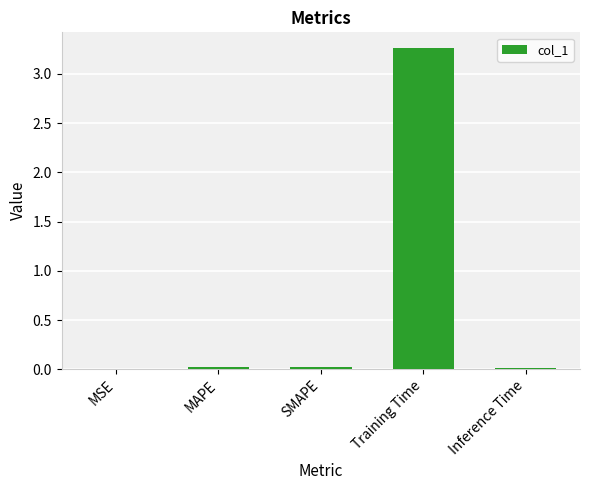

Are the bars grouped side by side (vs. stacked)?

No